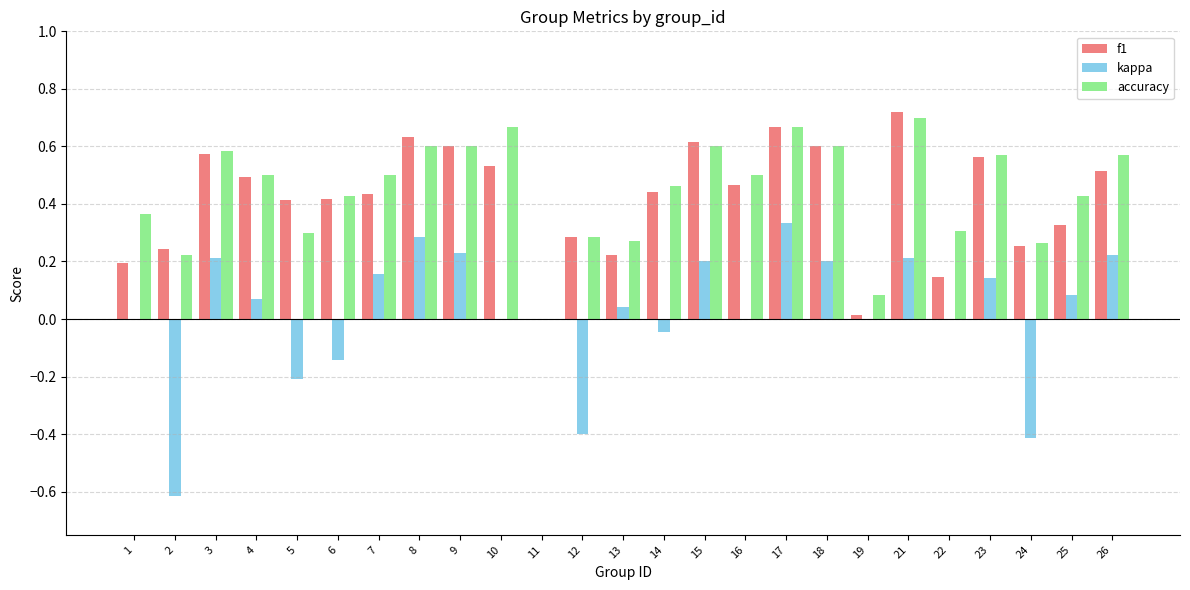

At which label does f1 reach its peak?

21